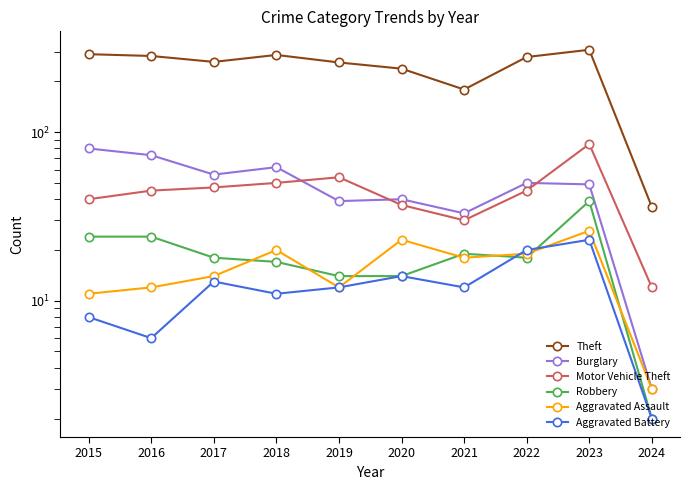

Where is the first local minimum for Motor Vehicle Theft?

2021